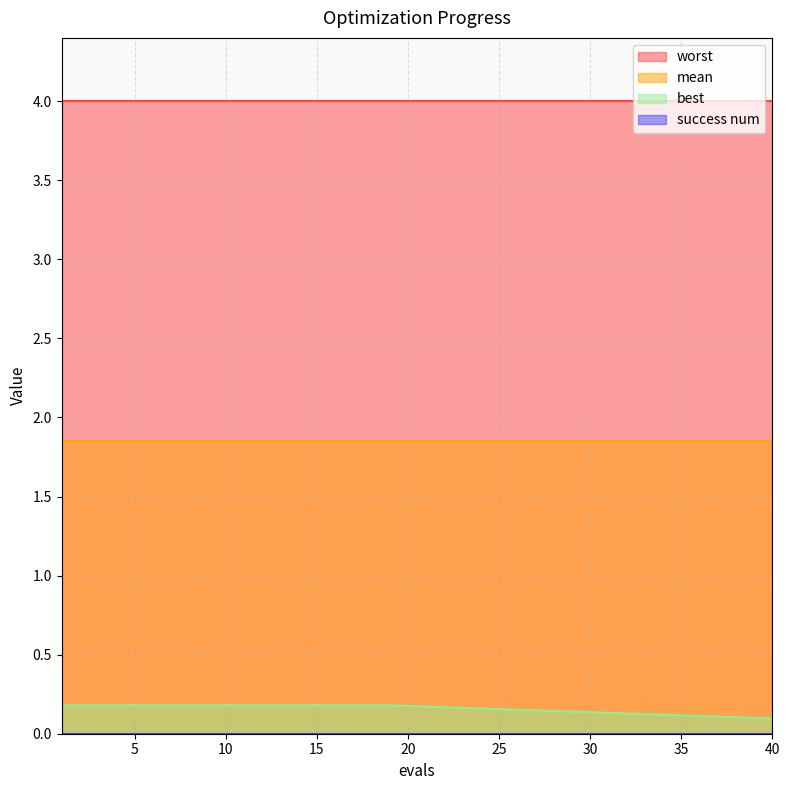

True or false: best has a value of 0.1 at 11.

False